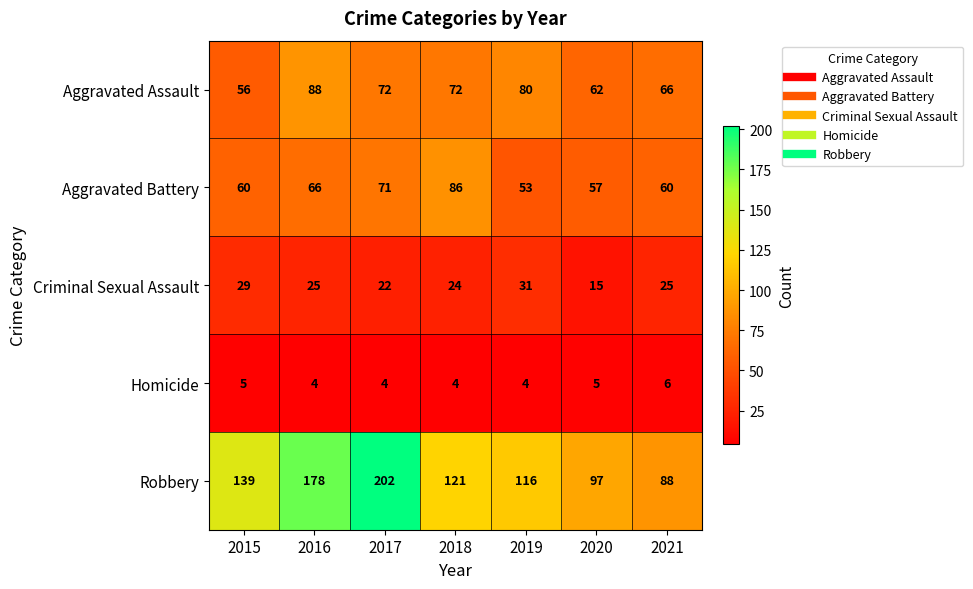

Rank the series by their maximum value, from lowest to highest.

Homicide, Criminal Sexual Assault, Aggravated Battery, Aggravated Assault, Robbery